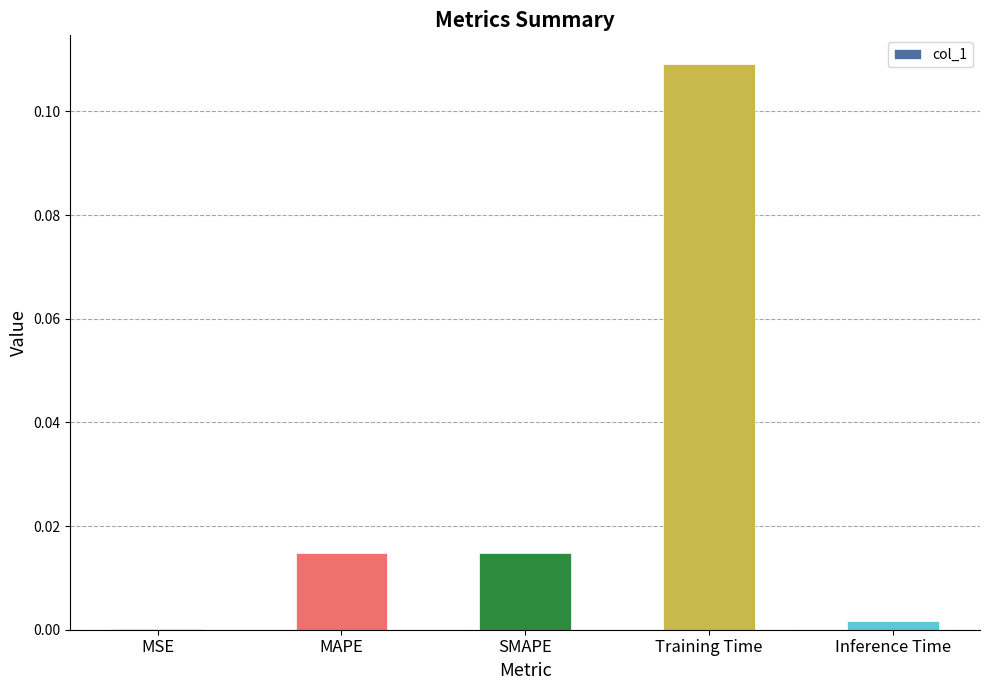

Is it true that the value at SMAPE is 0.0?

True